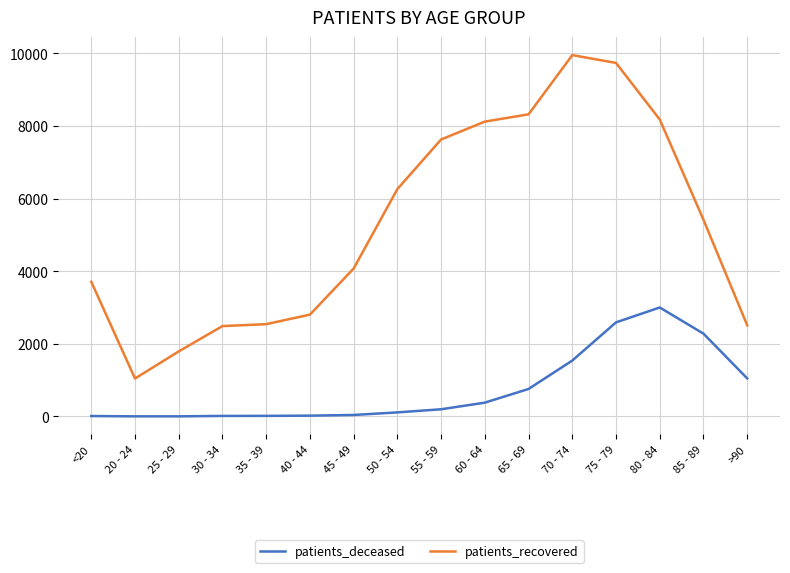

Which series changed the most between 35 - 39 and 70 - 74?

patients_recovered